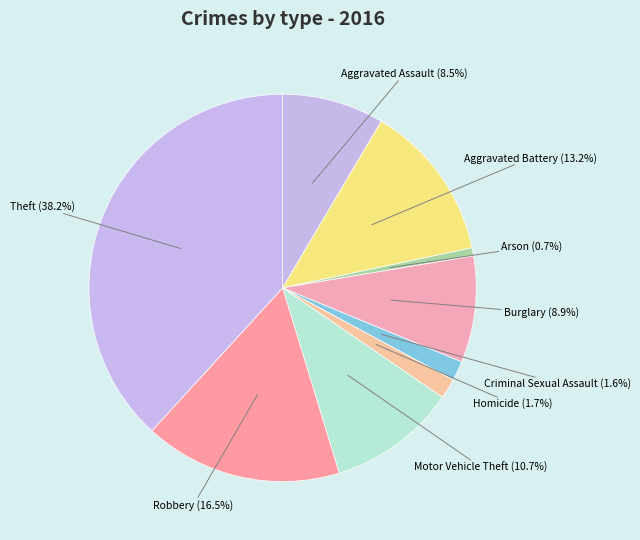

What portion of the pie excludes Aggravated Assault?

91.5%